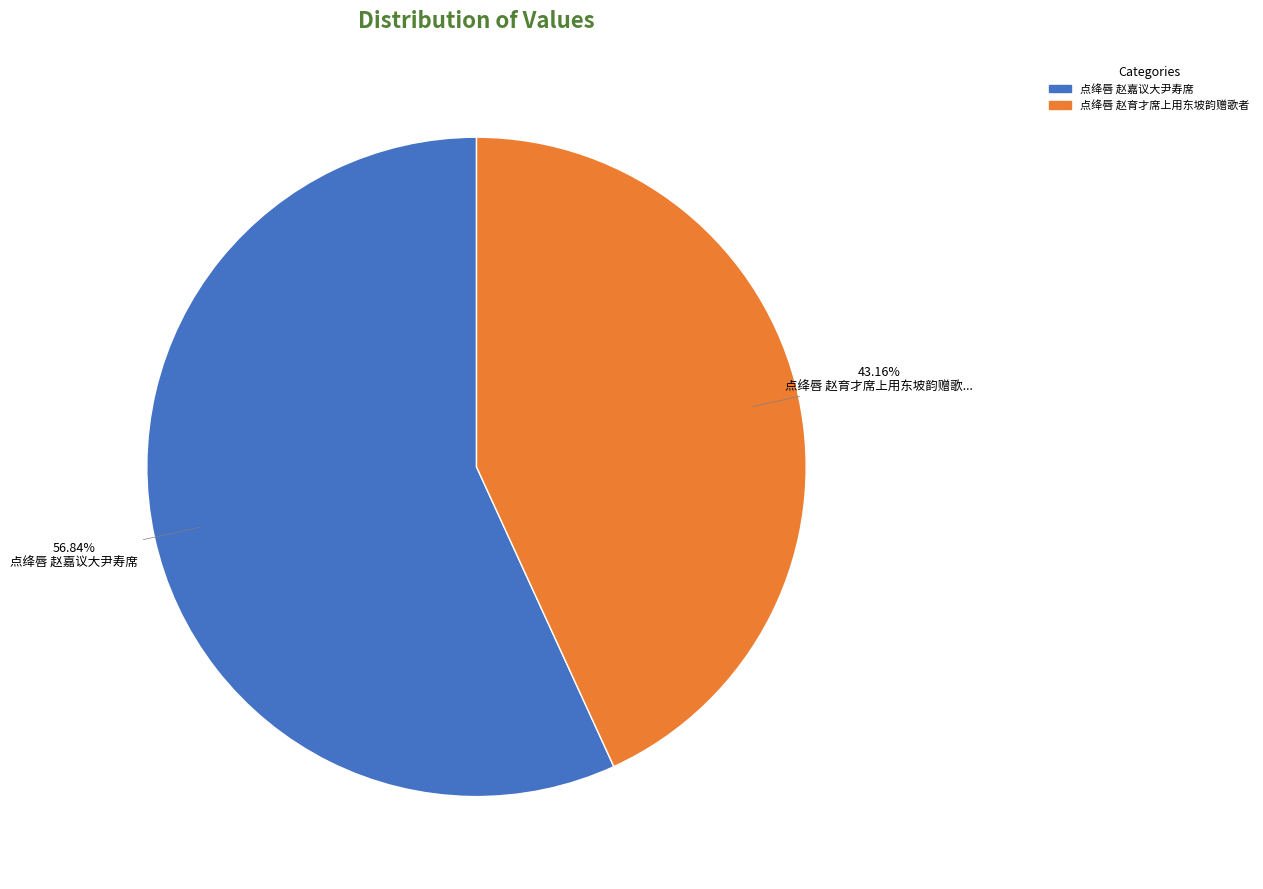

Is the sum of 点绛唇 赵嘉议大尹寿席 and 点绛唇 赵育才席上用东坡韵赠歌者 greater than half?

Yes